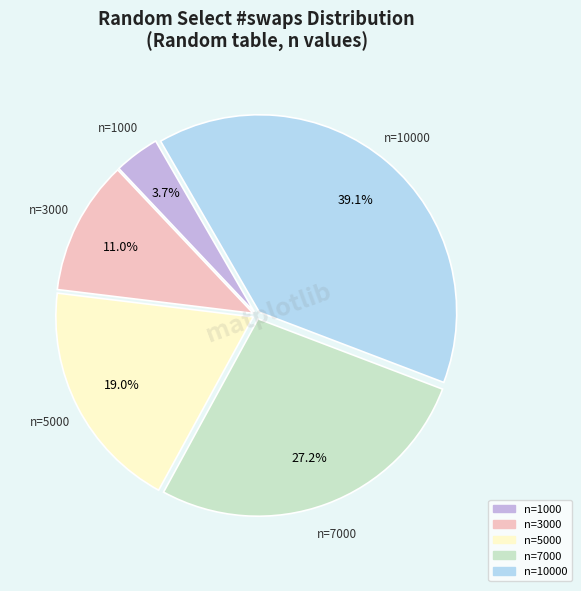

Does any single category account for the majority?

No